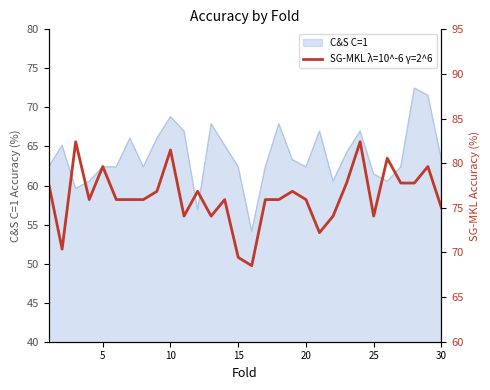

What is the lowest value of the C&S C=1 series?

54.1